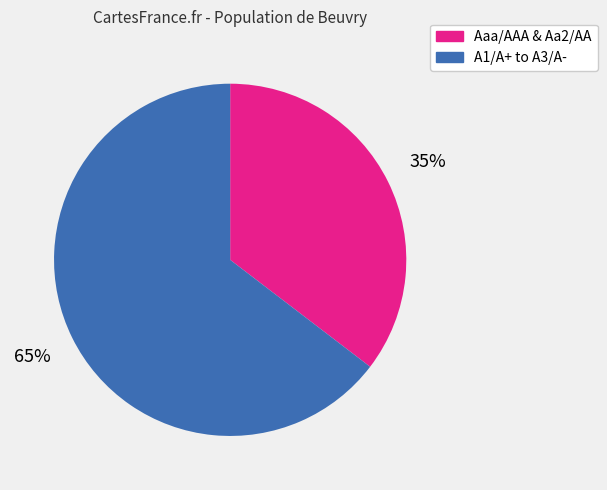

The Aaa/AAA & Aa2/AA slice represents 23% of the pie. True or false?

False